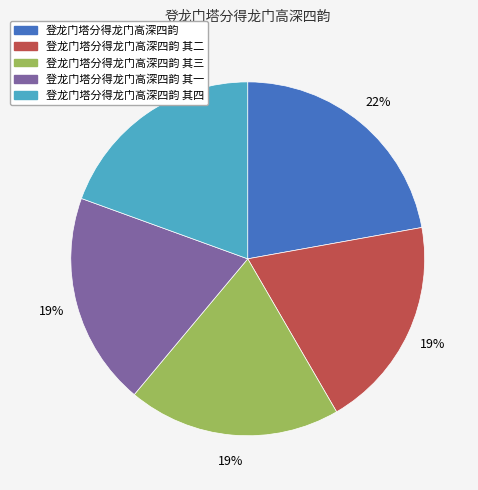

Does 登龙门塔分得龙门高深四韵 account for over 50% of the chart?

No